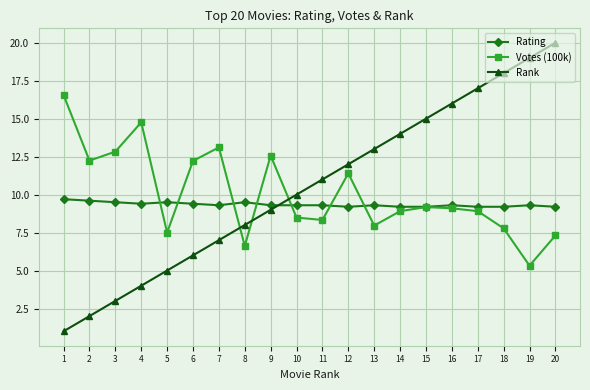

What is the minimum value for Votes (100k)?

5.3